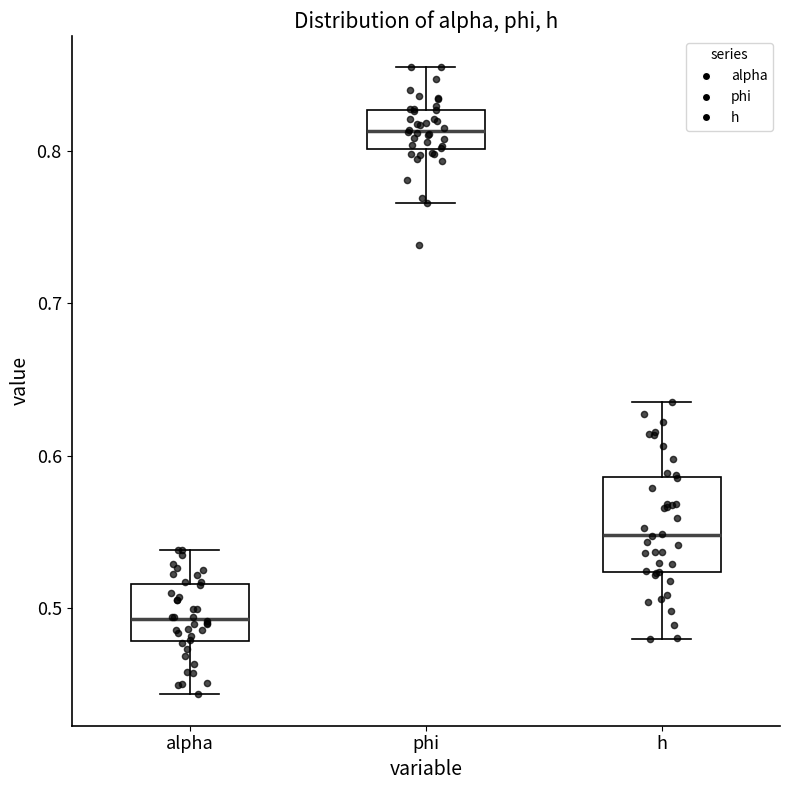

Which box is the tallest, from its lower edge to its upper edge?

h